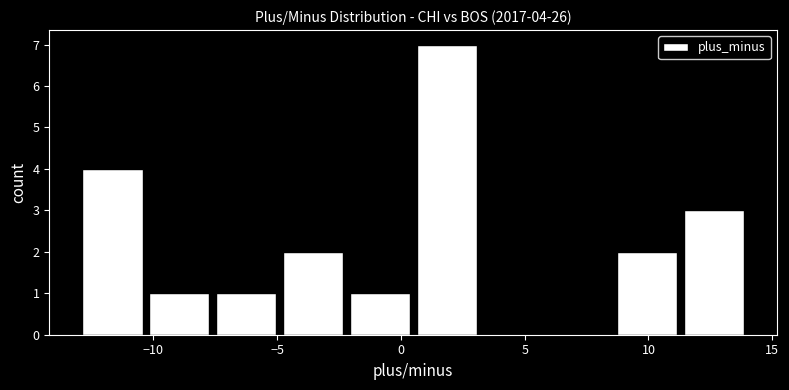

Over which range of the x-axis is the bar tallest?

0.5 to 3.2